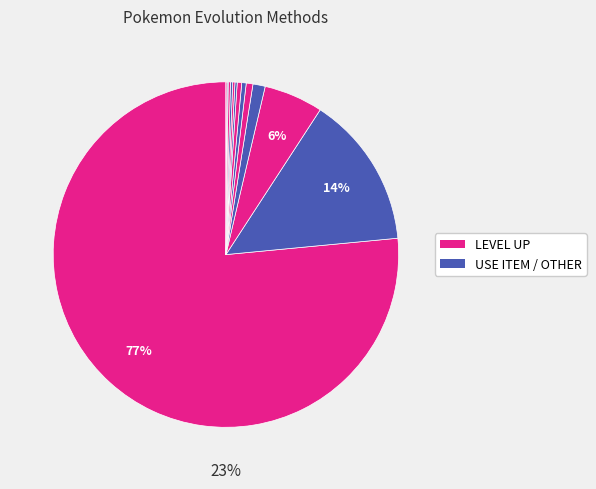

Is RECOIL DAMAGE the majority of the pie?

No